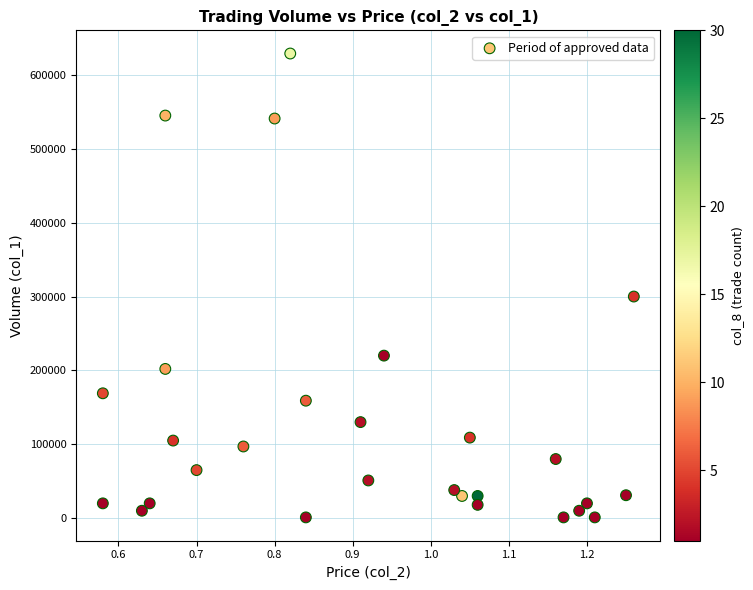

What is the range of Y values (max minus min)?

628000